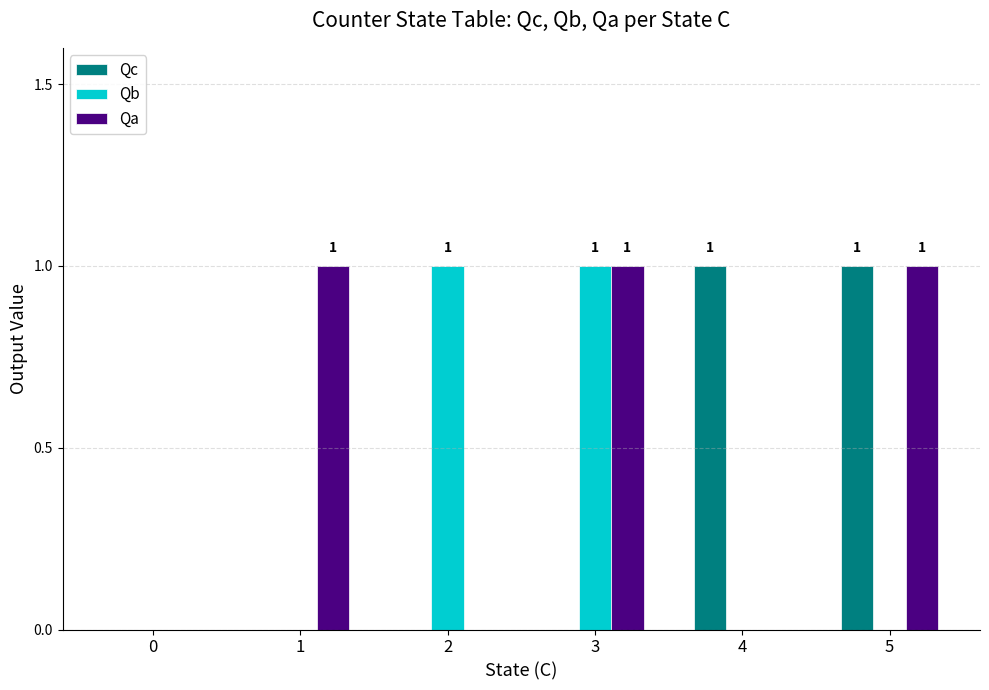

Reading right to left, list all the values displayed in this chart.

Qc: 1	1	0	0	0	0
Qb: 0	0	1	1	0	0
Qa: 1	0	1	0	1	0